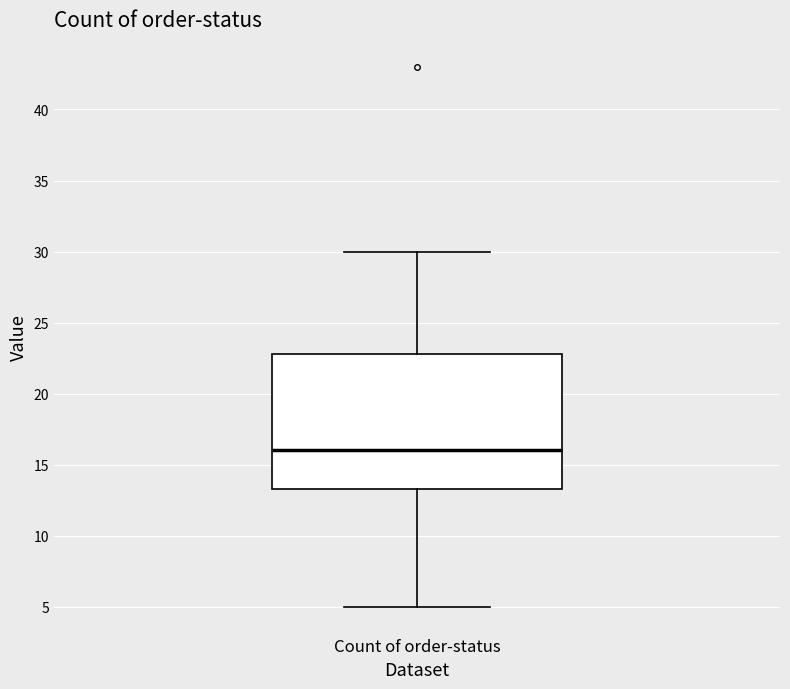

Where is the upper edge of the box for Count of order-status on the y-axis? The values are not printed on the chart, so give them approximately, as read against the axis.

23.0